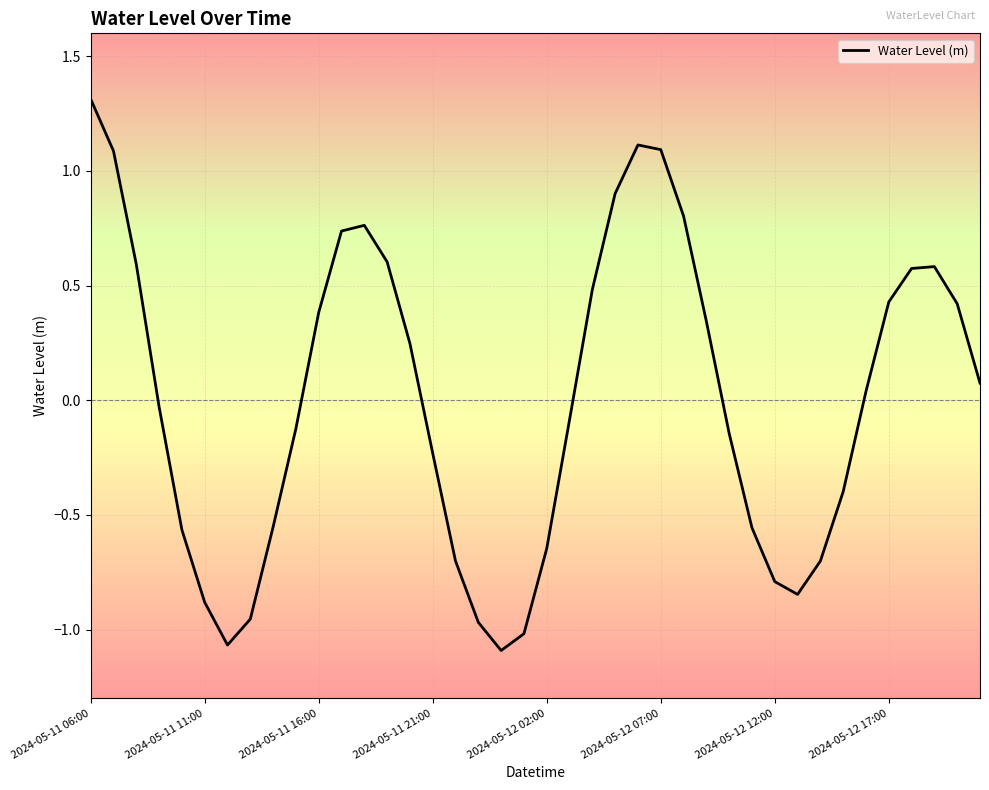

What is the maximum value shown in the chart?

1.3